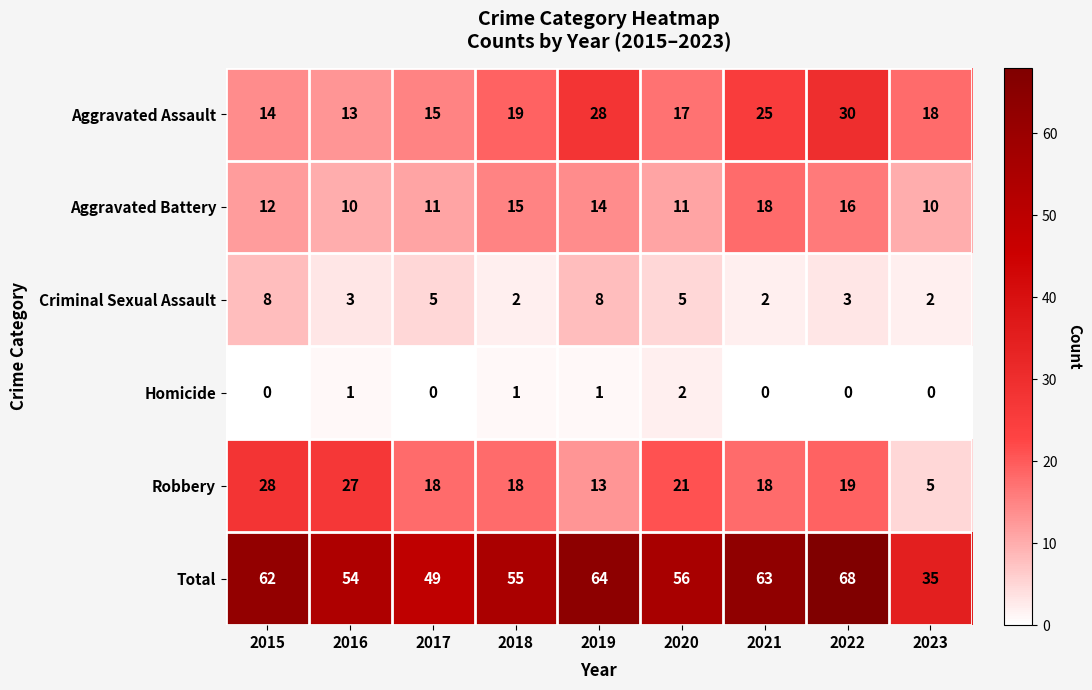

The Robbery series shows 5 at 2023. True or false?

True